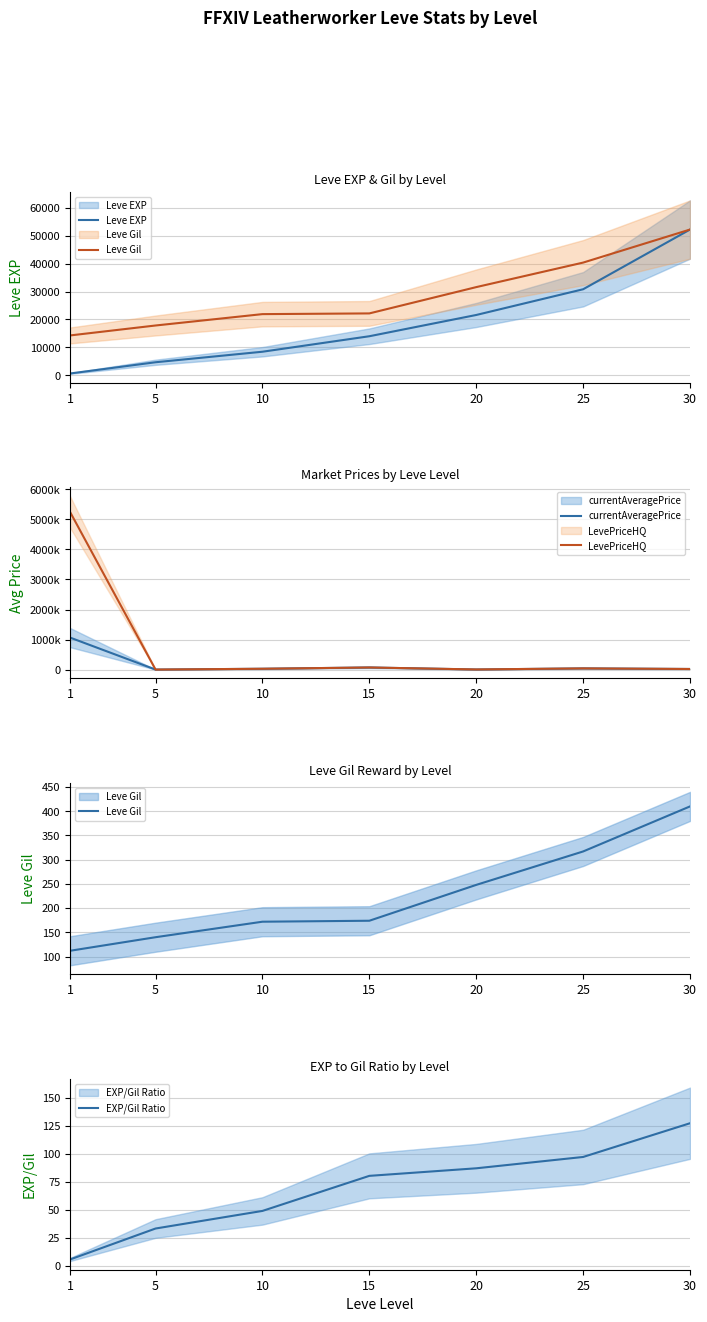

Where does the Leve EXP series first go above 13980?

20